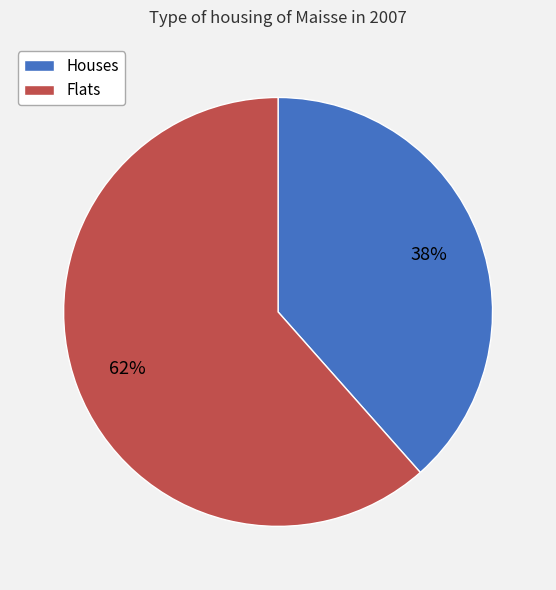

Count the number of slices in the pie.

2